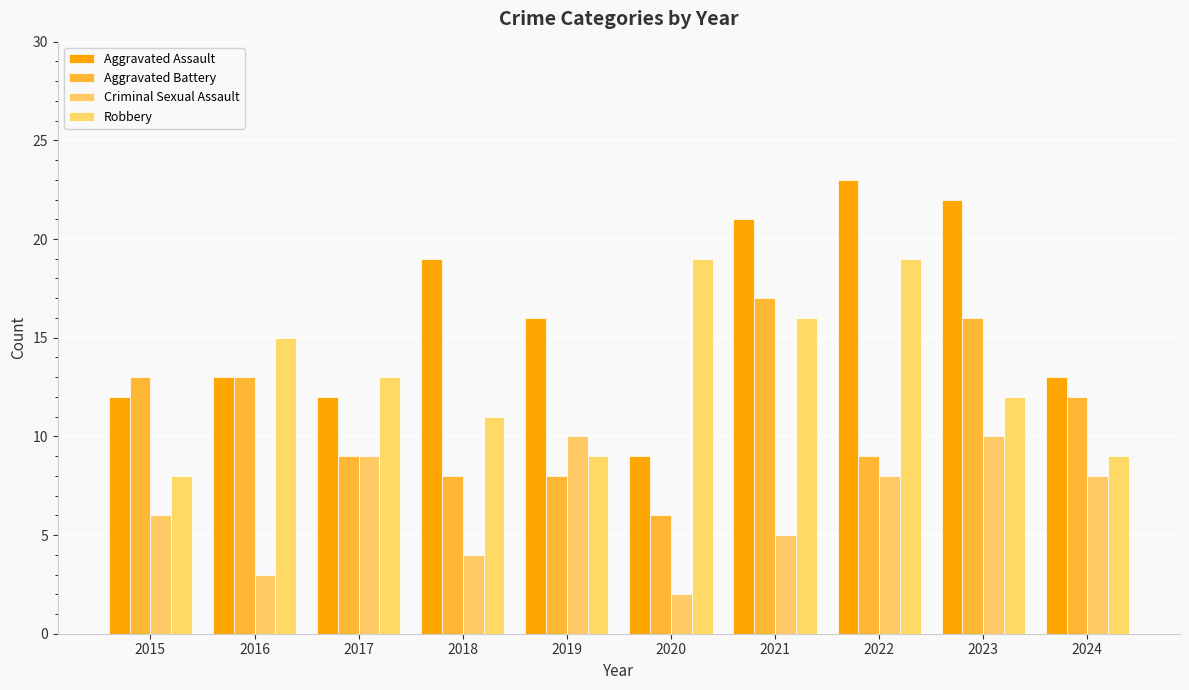

Reading left to right, list all the values displayed in this chart.

Aggravated Assault: 12	13	12	19	16	9	21	23	22	13
Aggravated Battery: 13	13	9	8	8	6	17	9	16	12
Criminal Sexual Assault: 6	3	9	4	10	2	5	8	10	8
Robbery: 8	15	13	11	9	19	16	19	12	9